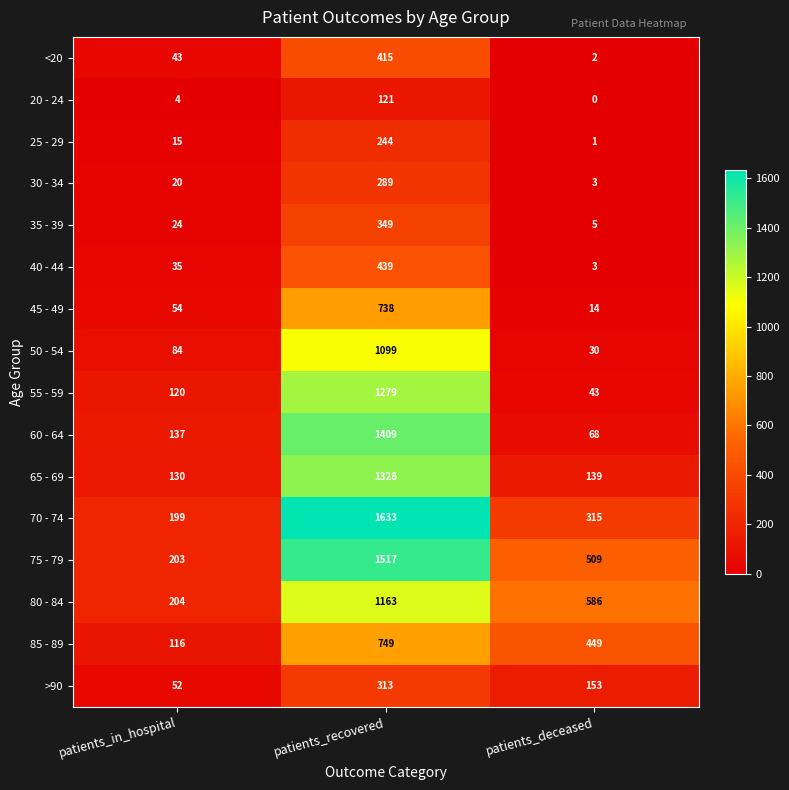

What is the maximum value shown in the chart?

1633